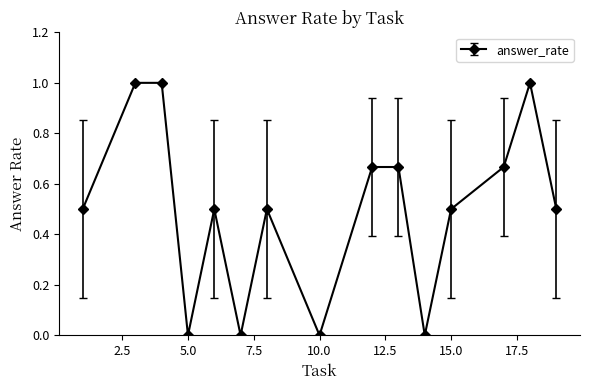

What is the average value?

0.5